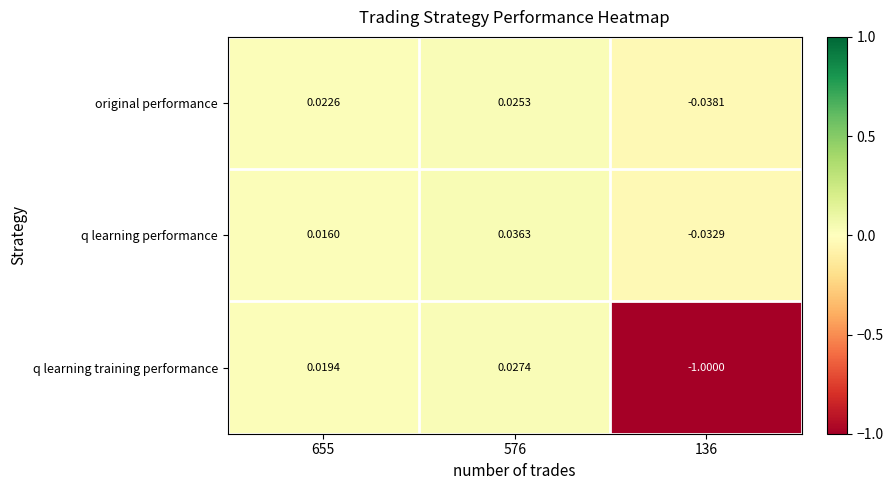

List the series in order of their peak value, highest first.

q learning performance, q learning training performance, original performance